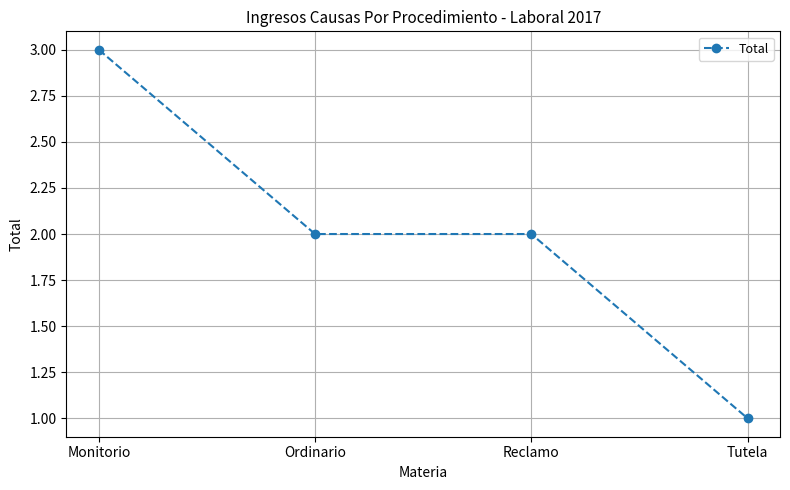

Does the chart display data point markers on the line(s)?

Yes